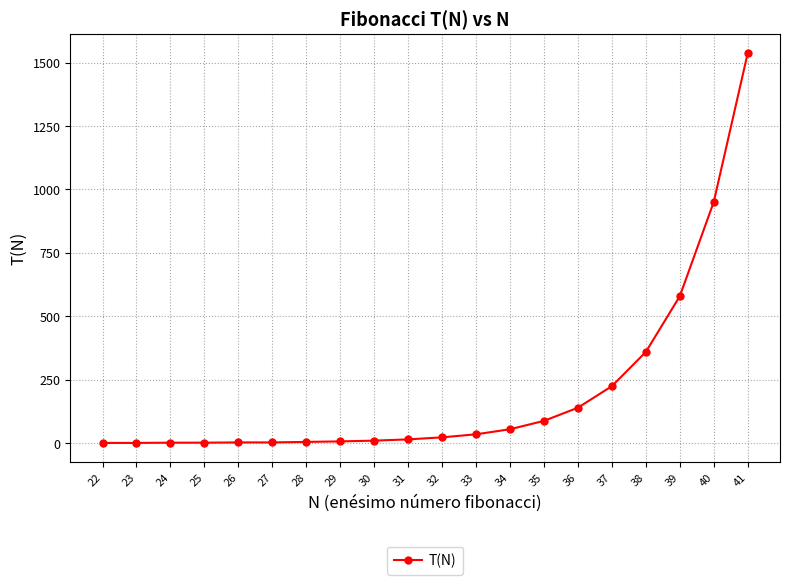

How many values are below 22?

10